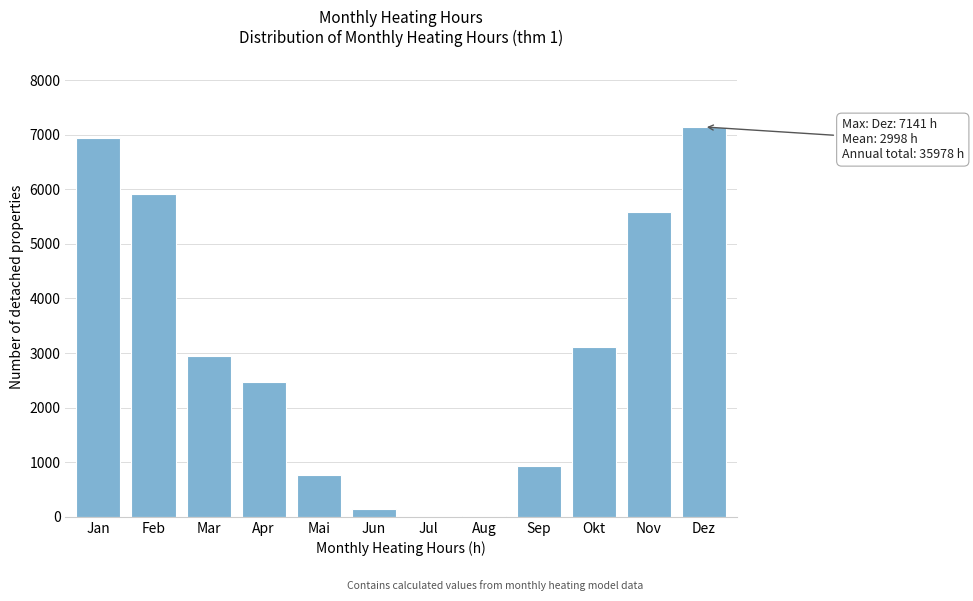

The chart shows a value of 3586.1 at Apr. True or false?

False